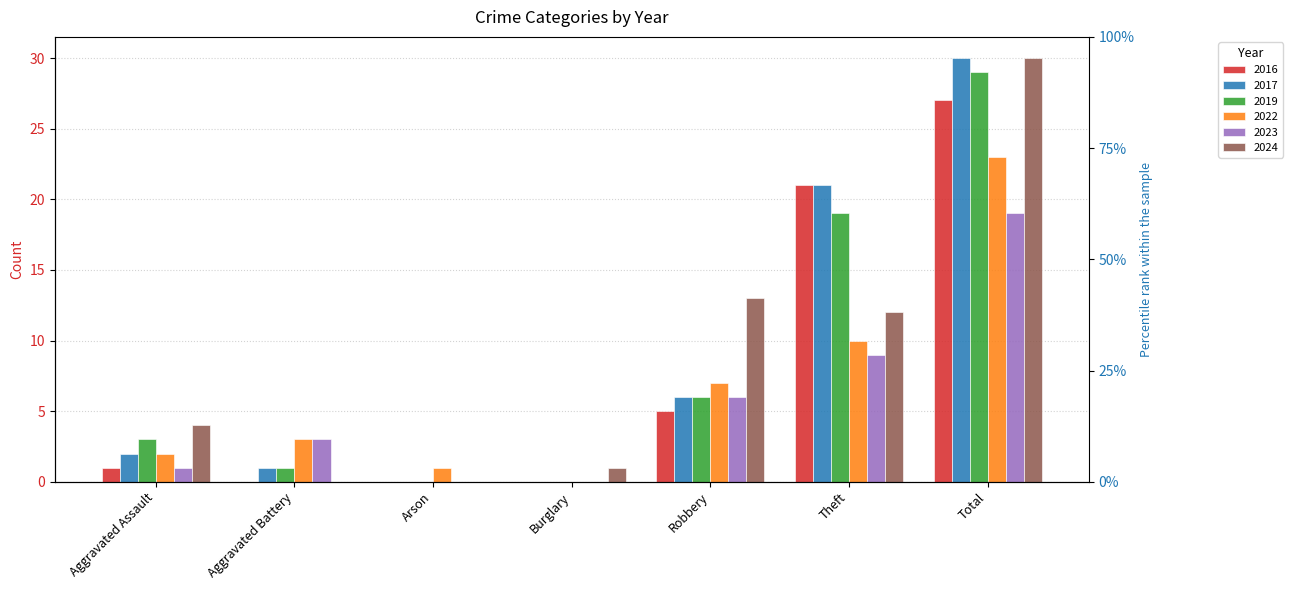

Reading left to right, what are all the values shown in this chart?

2016: Aggravated Assault=1	Aggravated Battery=0	Arson=0	Burglary=0	Robbery=5	Theft=21	Total=27
2017: Aggravated Assault=2	Aggravated Battery=1	Arson=0	Burglary=0	Robbery=6	Theft=21	Total=30
2019: Aggravated Assault=3	Aggravated Battery=1	Arson=0	Burglary=0	Robbery=6	Theft=19	Total=29
2022: Aggravated Assault=2	Aggravated Battery=3	Arson=1	Burglary=0	Robbery=7	Theft=10	Total=23
2023: Aggravated Assault=1	Aggravated Battery=3	Arson=0	Burglary=0	Robbery=6	Theft=9	Total=19
2024: Aggravated Assault=4	Aggravated Battery=0	Arson=0	Burglary=1	Robbery=13	Theft=12	Total=30